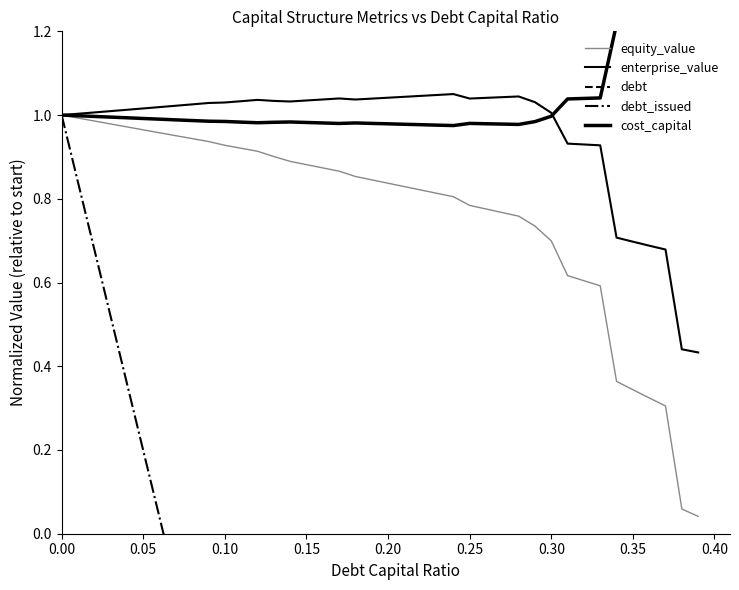

Which series has the largest total across all categories?

cost_capital